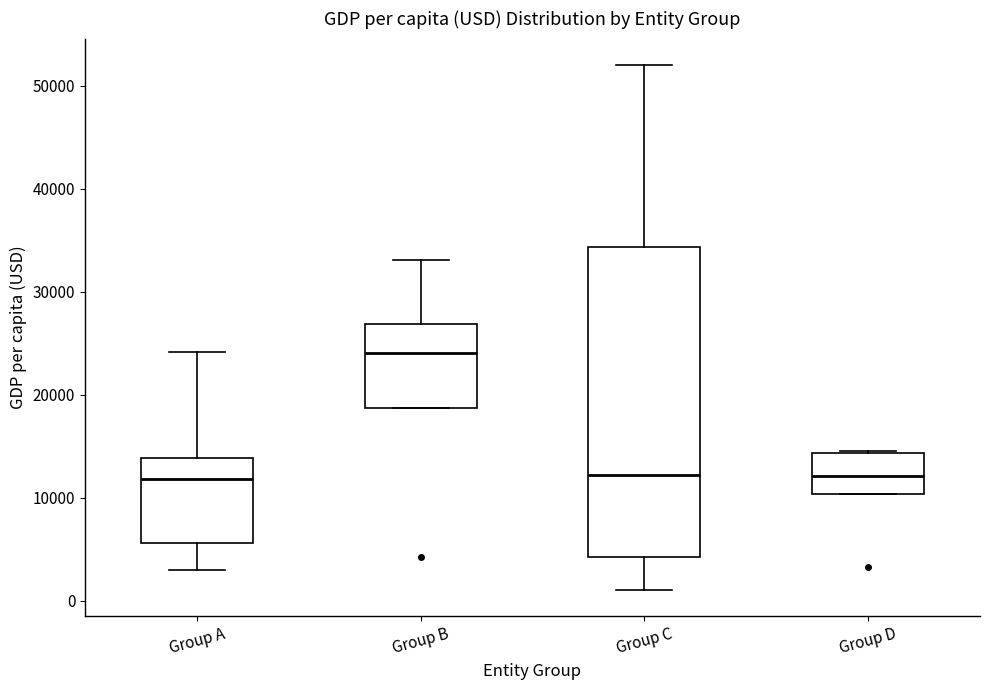

Where does the median line of the box for Group B sit on the y-axis? The values are not printed on the chart, so give them approximately, as read against the axis.

24000